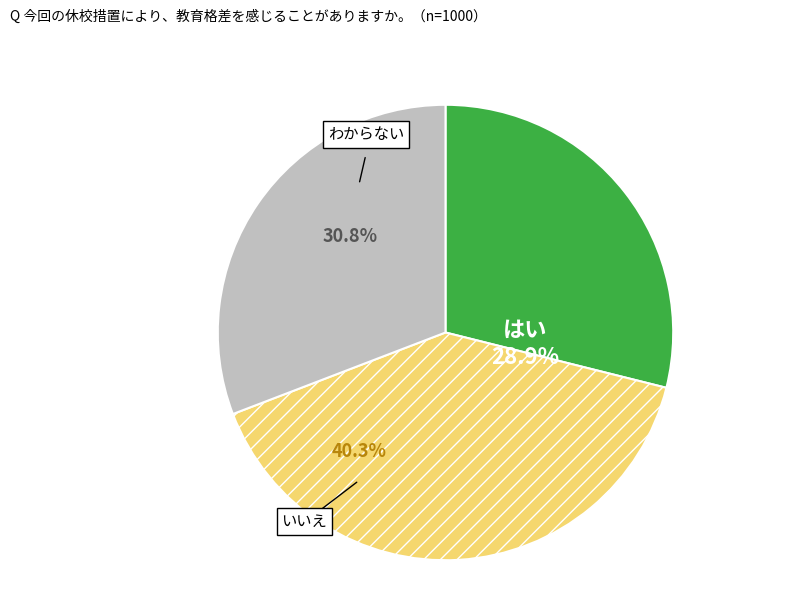

Do いいえ and わからない together represent more than half of the pie?

Yes